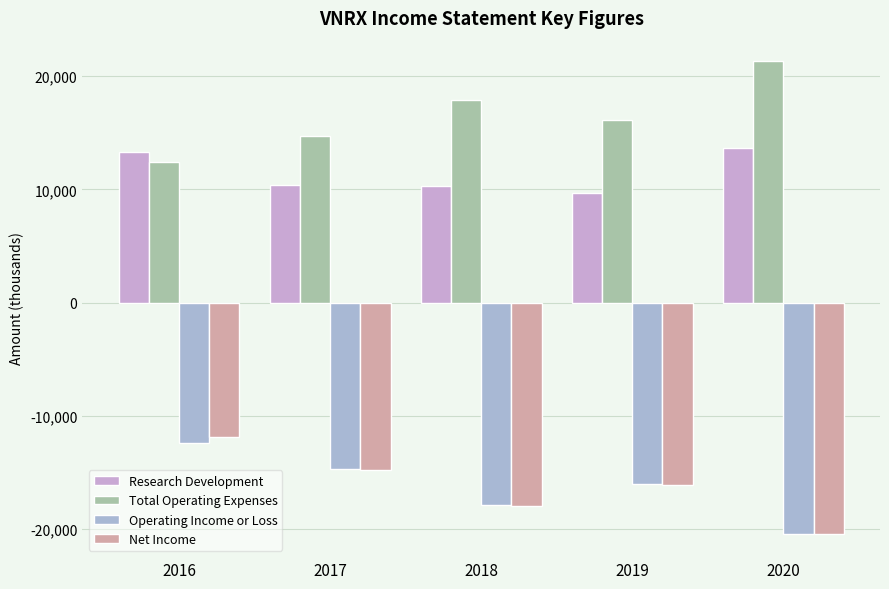

What is the lowest value of the Total Operating Expenses series?

12400